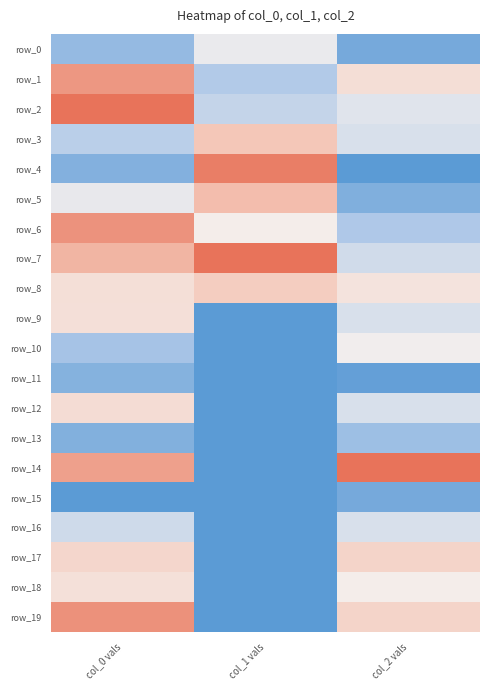

Which has a higher value, col_2 vals or col_1 vals?

col_1 vals